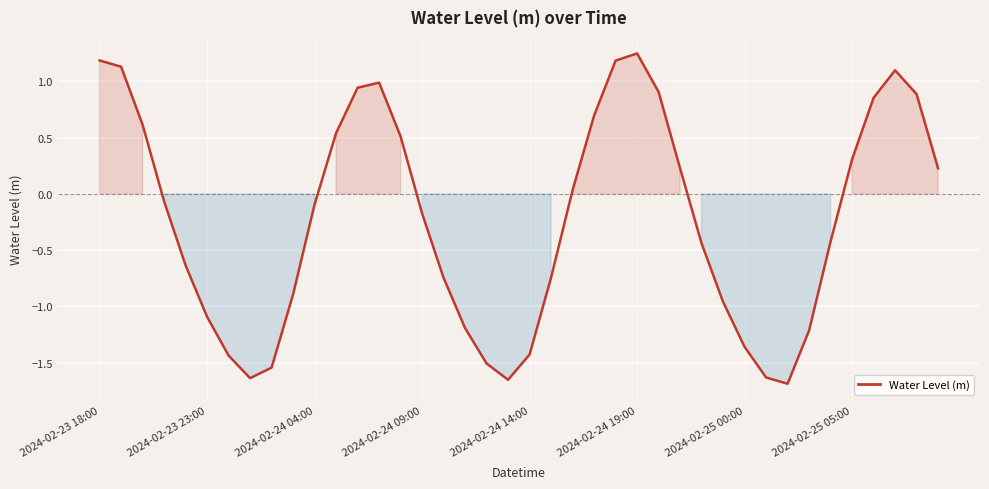

What is the difference between the maximum and minimum values?

2.9